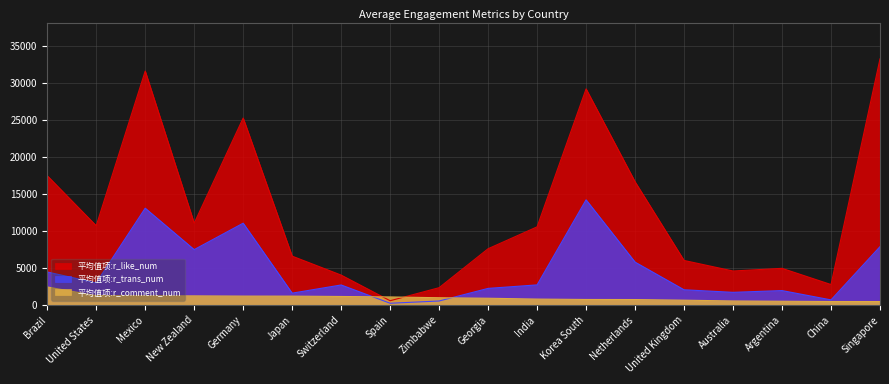

At which label does 平均值项:r_trans_num reach its peak?

Korea South